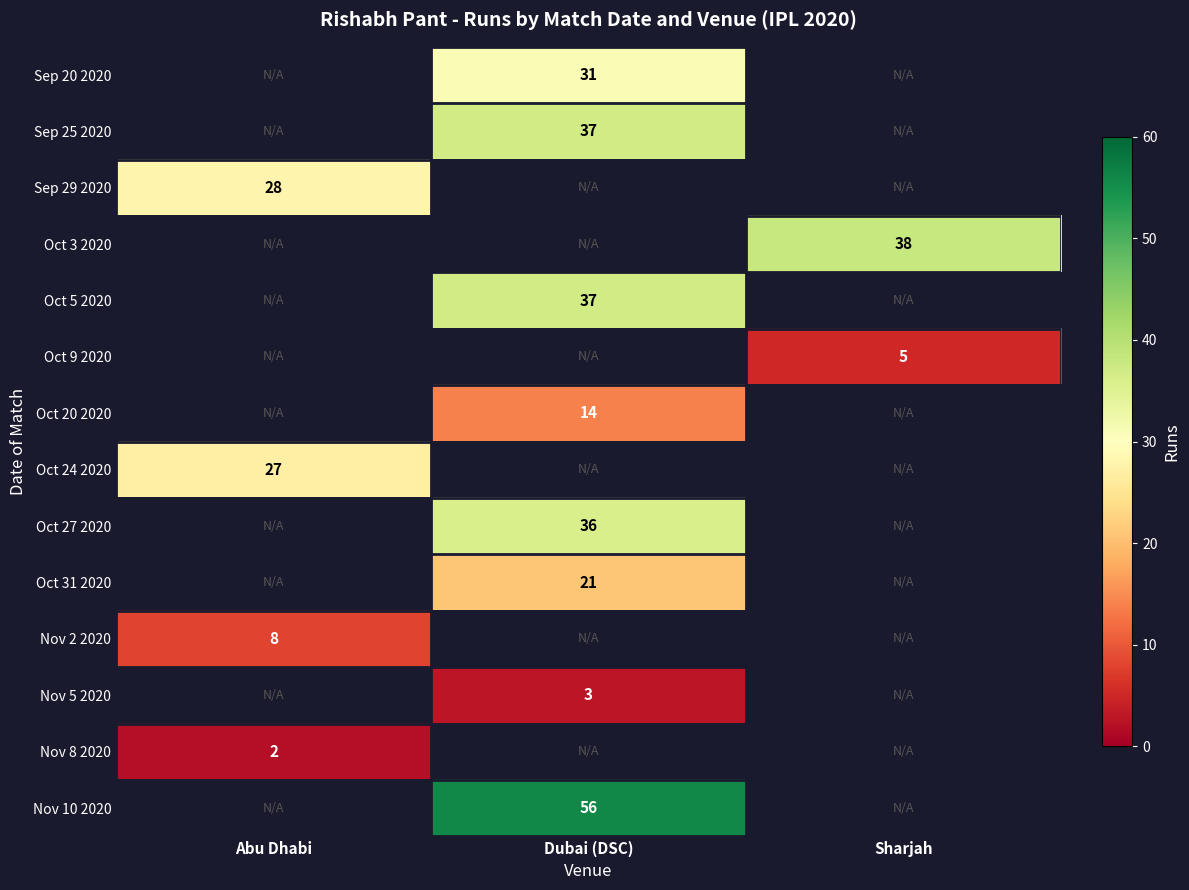

How many series are shown in this chart?

14